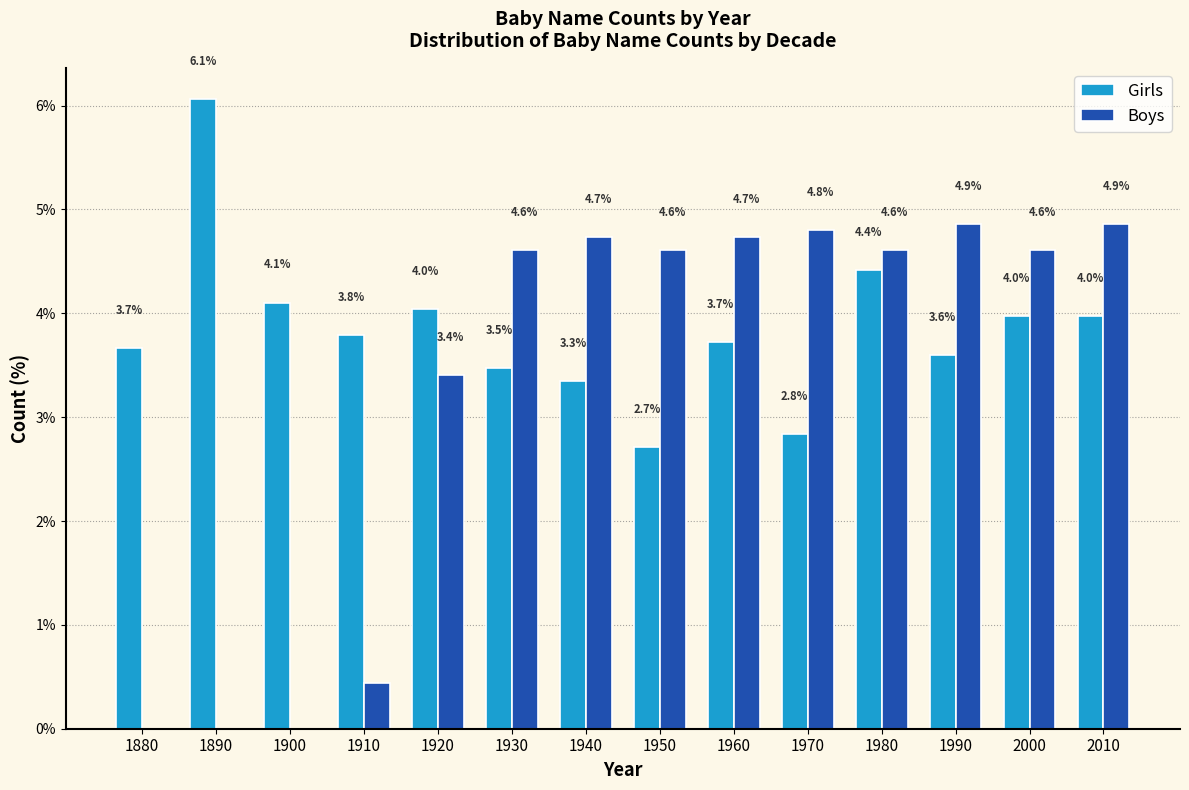

What is the maximum value for Boys?

4.9